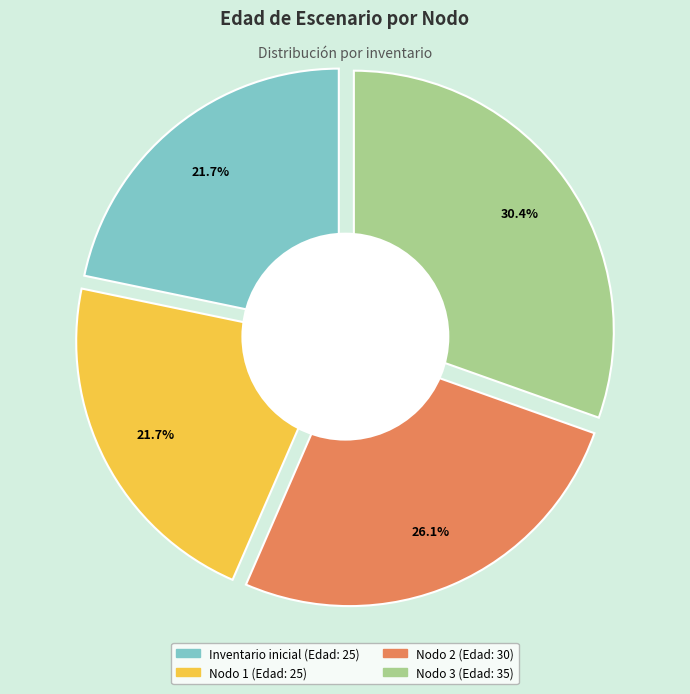

Count the number of slices in the pie.

4